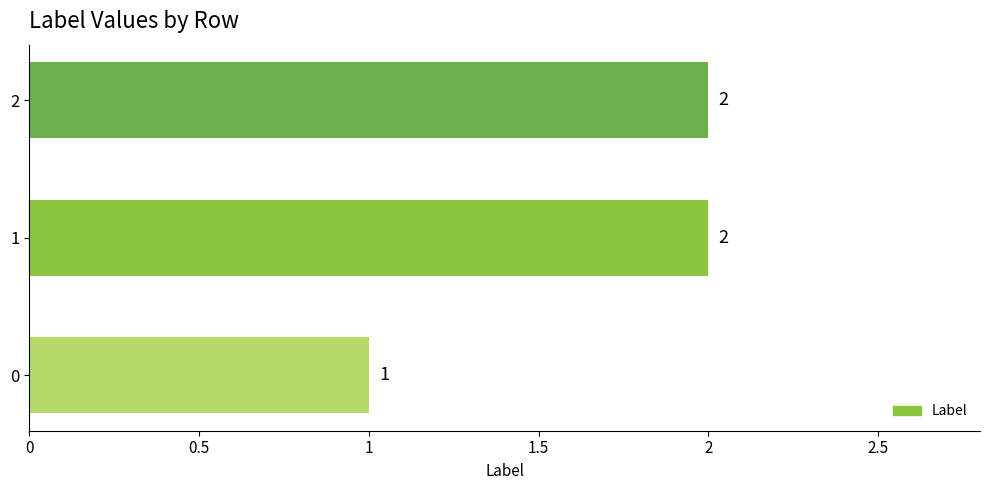

What is the sum of the values at 0 and 1?

3